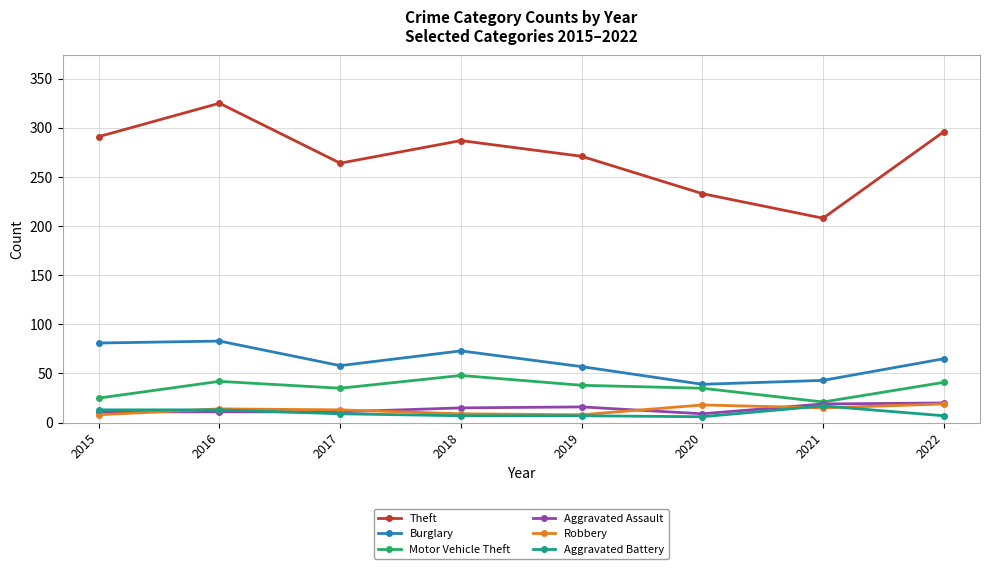

Between 2015 and 2016, which series saw the biggest shift?

Theft